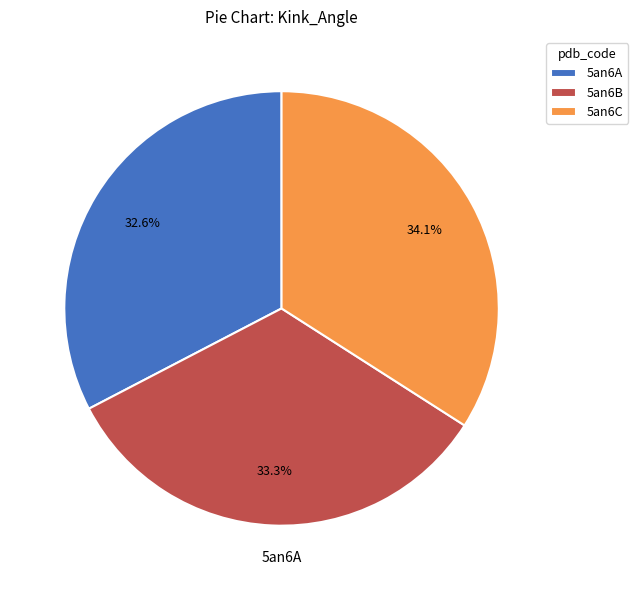

Rank the categories by value from lowest to highest.

5an6A, 5an6B, 5an6C